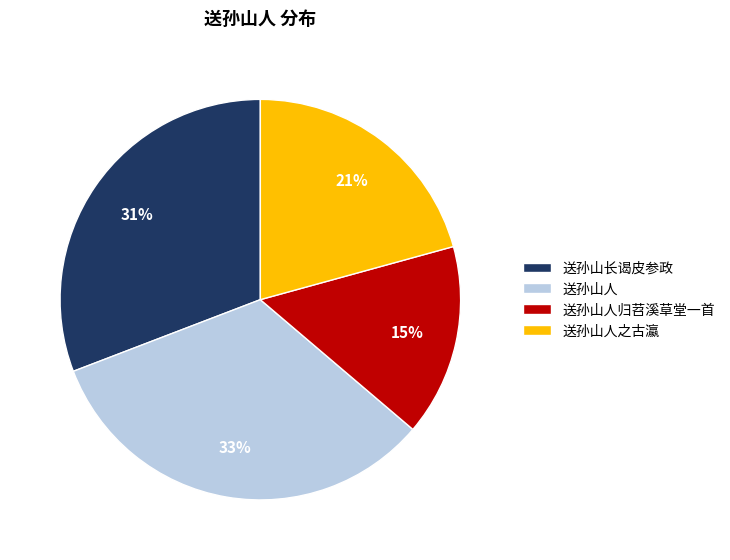

To the nearest percent, what percentage of the pie is 送孙山人之古瀛?

21%